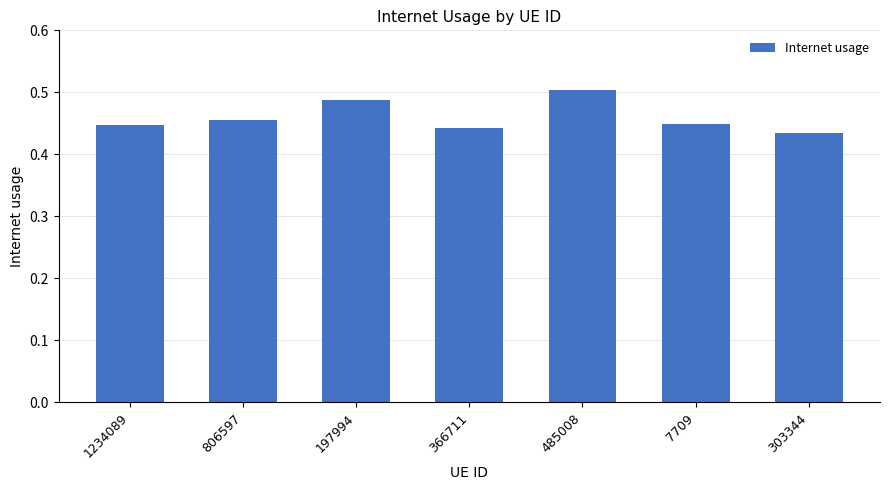

What is the label of the 2nd bar from the right?

7709